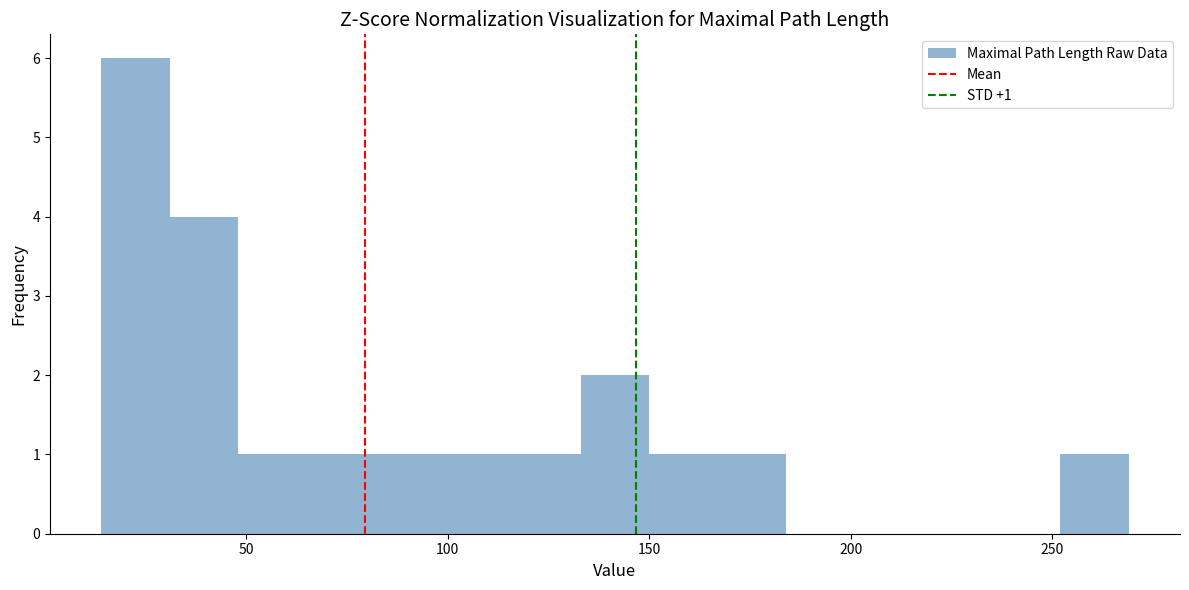

Around what value on the x-axis is the tallest bar? Give the approximate position of its centre, as read against the axis.

25